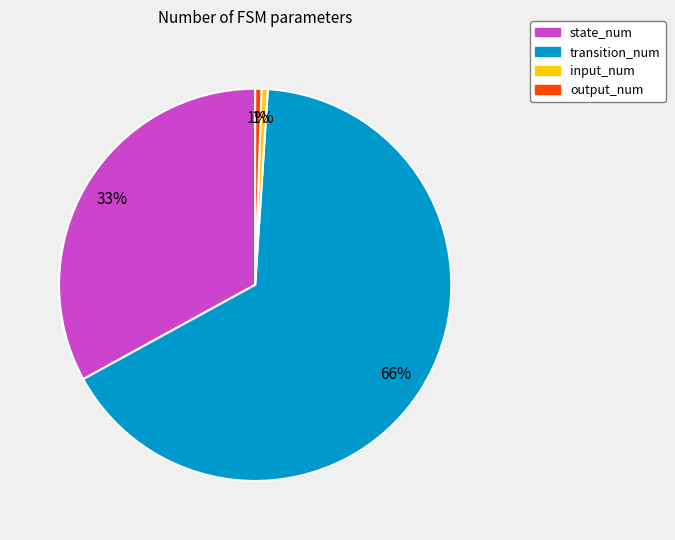

What percentage is the output_num slice, to the nearest percent?

1%